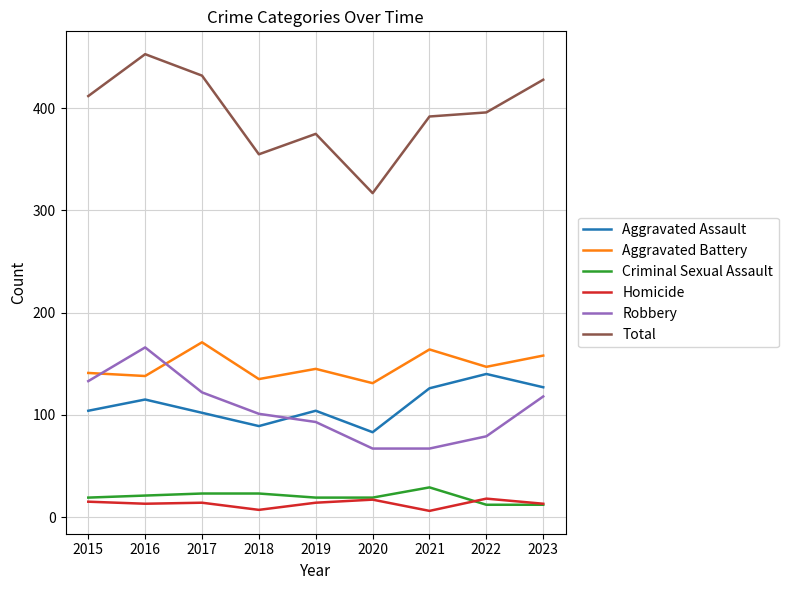

What is the difference between the highest and lowest values at 2016?

440